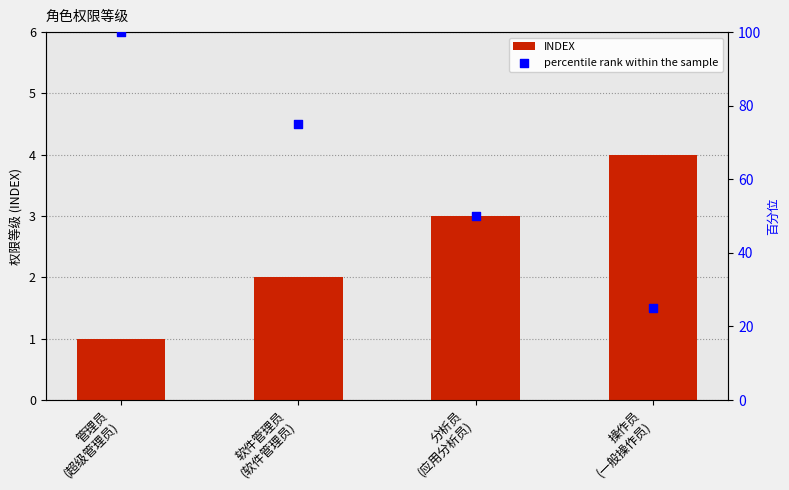

Which series reaches the minimum Y coordinate?

INDEX